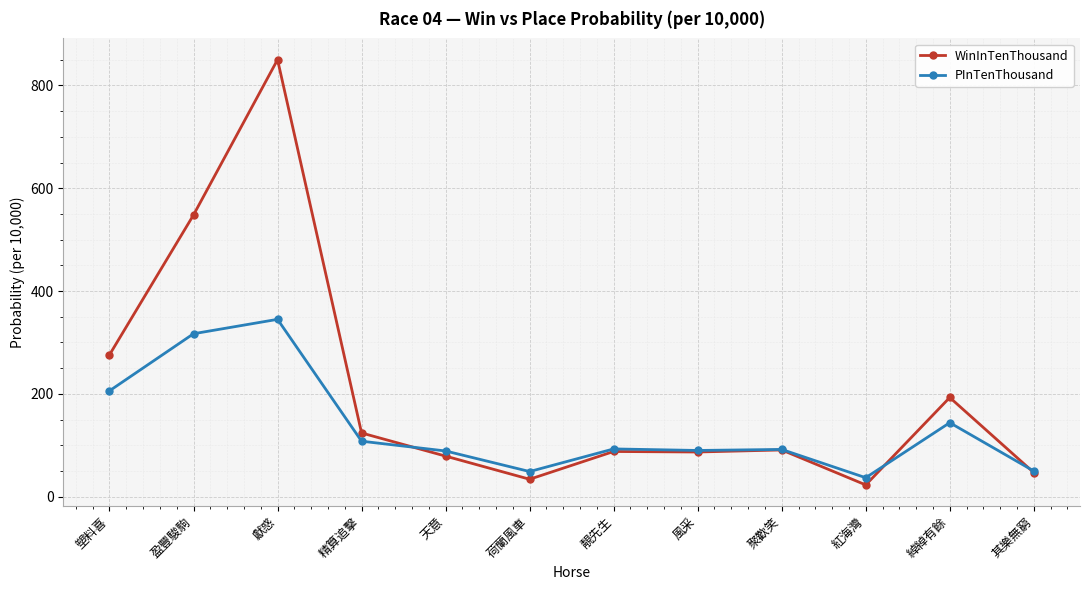

How many data points does each series have?

12